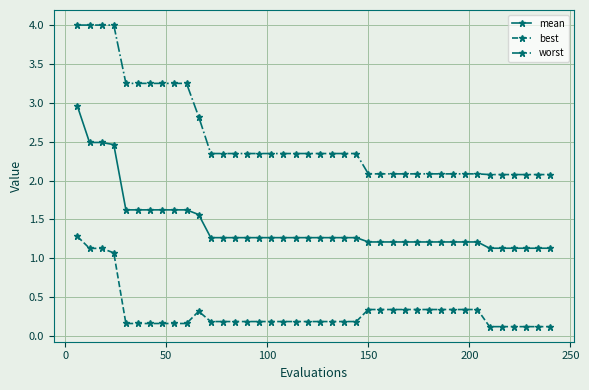

Does the chart have visible grid lines?

Yes